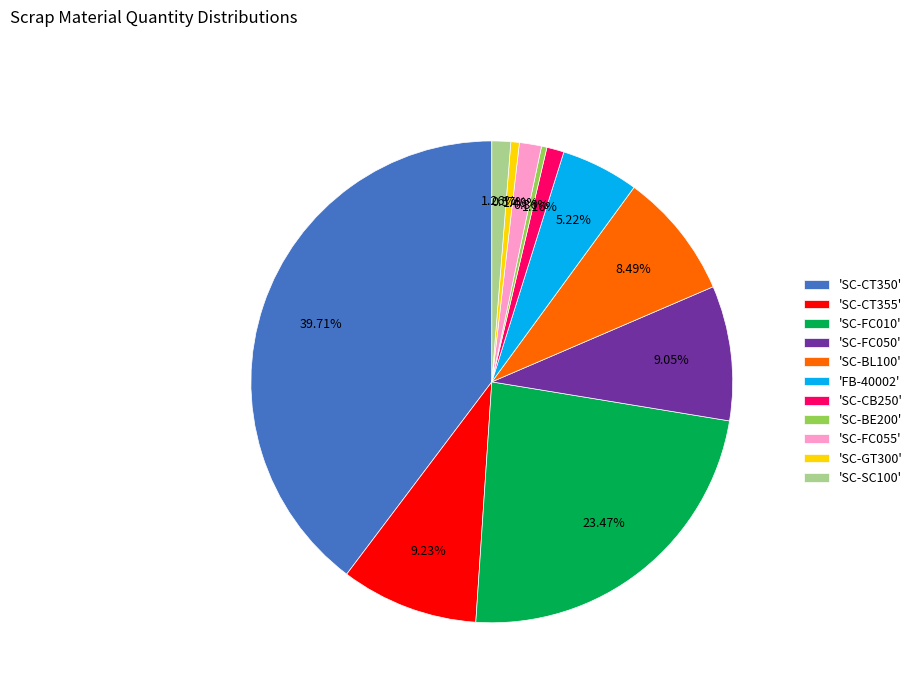

Is there a majority slice in this chart?

No